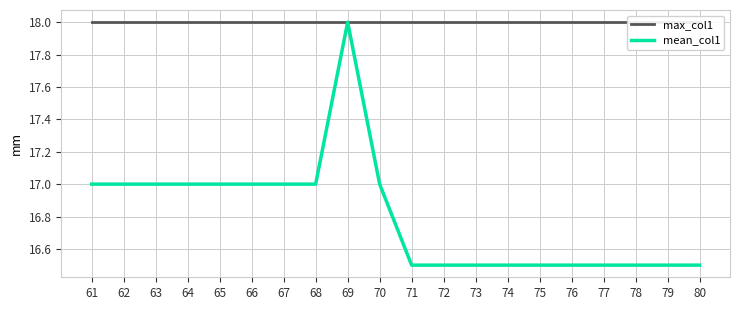

True or false: max_col1 and mean_col1 intersect in this chart.

False